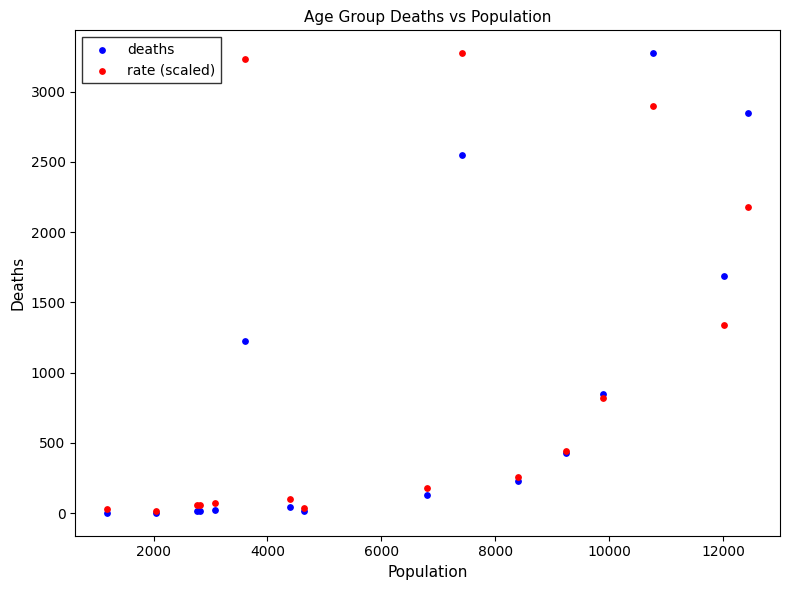

Across all series, what Y value is closest to 1638?

1690.0